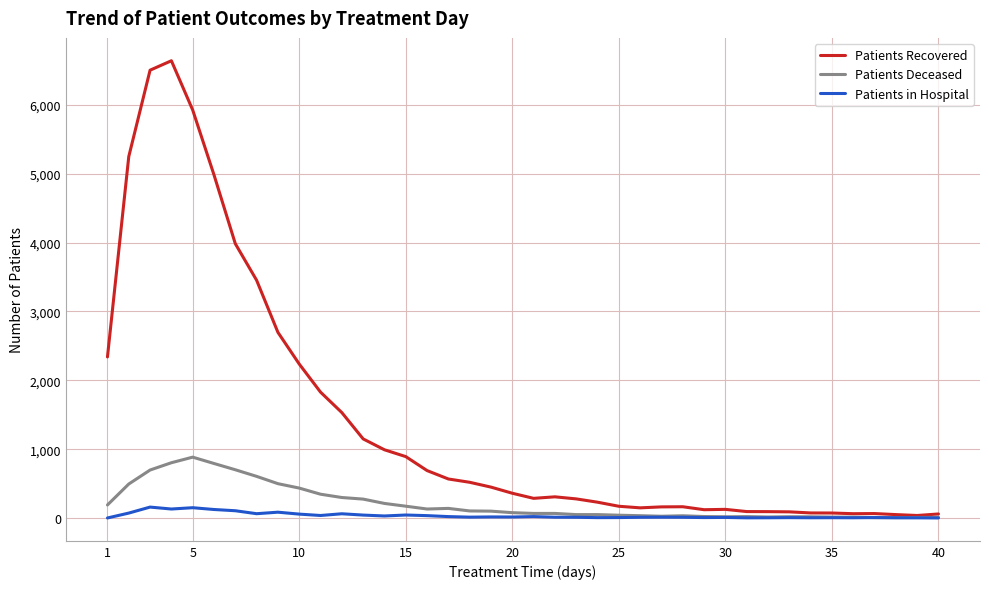

What is the highest value of the Patients Recovered series?

6639